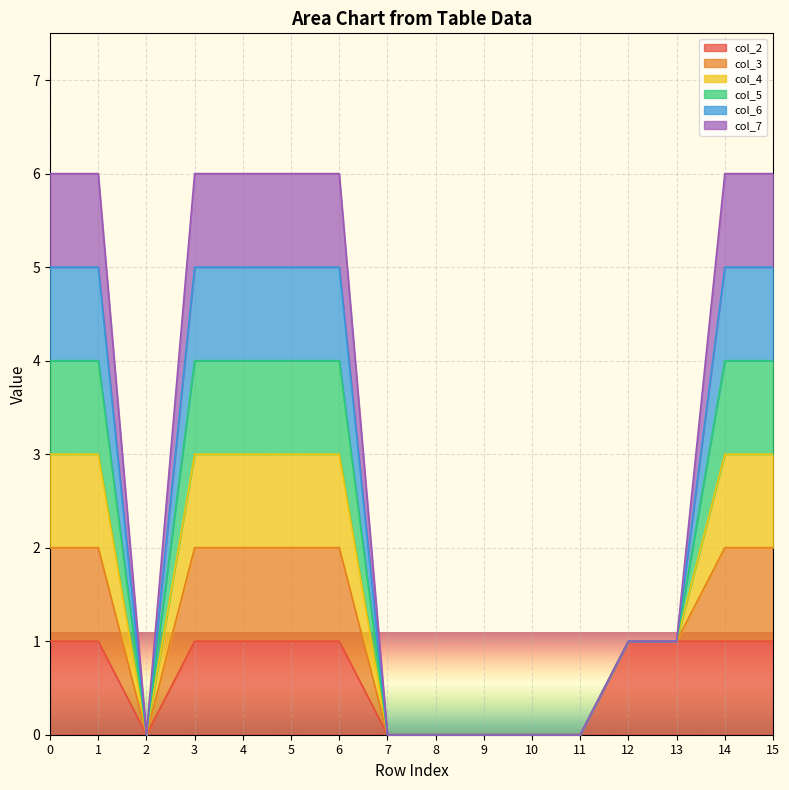

How many lines are shown in the chart?

6